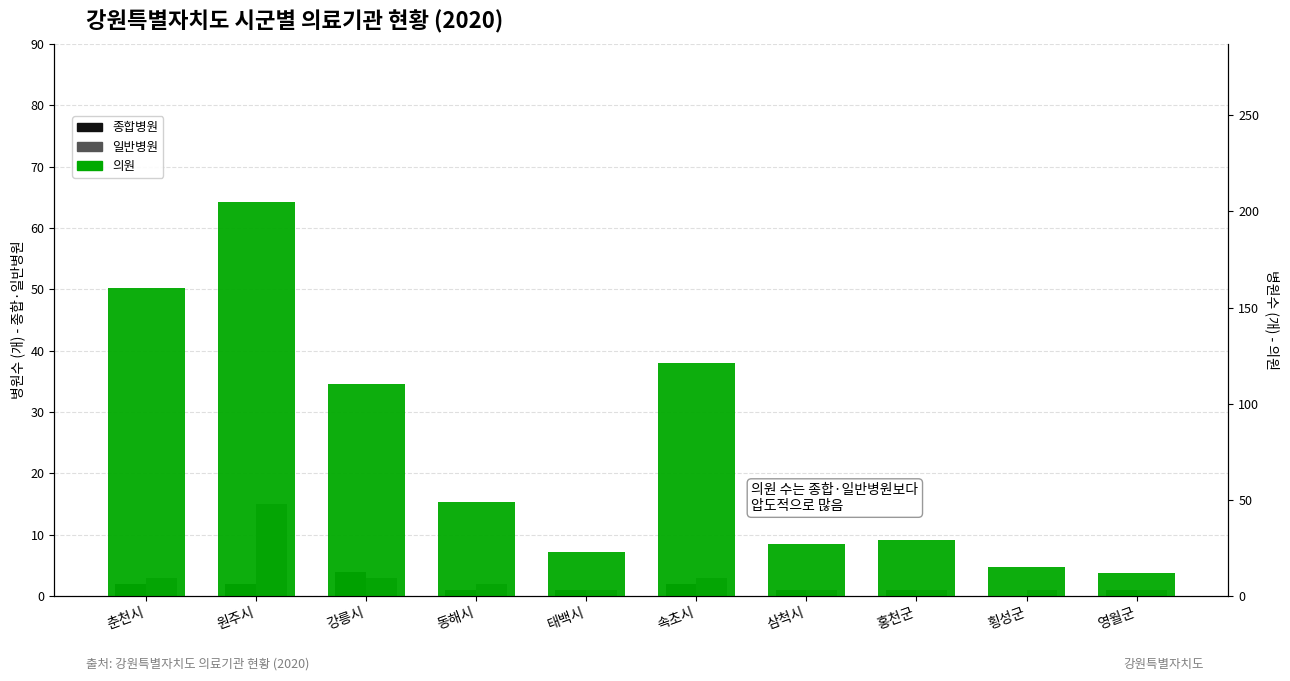

What is the maximum value for 일반병원?

15